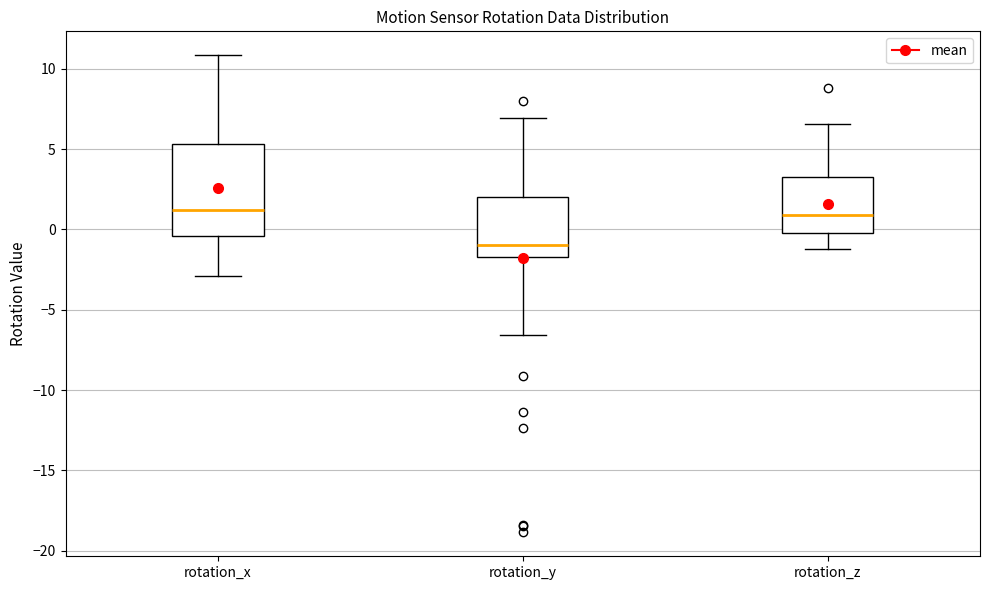

Reading left to right, transcribe this box plot: for each box, give where its median line is, the range the box spans, and where its two whiskers end, as read against the y-axis. The values are not printed on the chart, so give them approximately, as read against the axis.

rotation_x: median 1.0, box -0.5 to 5.5, whiskers -3.0 to 11.0
rotation_y: median -1.0, box -1.5 to 2.0, whiskers -6.5 to 7.0
rotation_z: median 1.0, box 0.0 to 3.5, whiskers -1.0 to 6.5